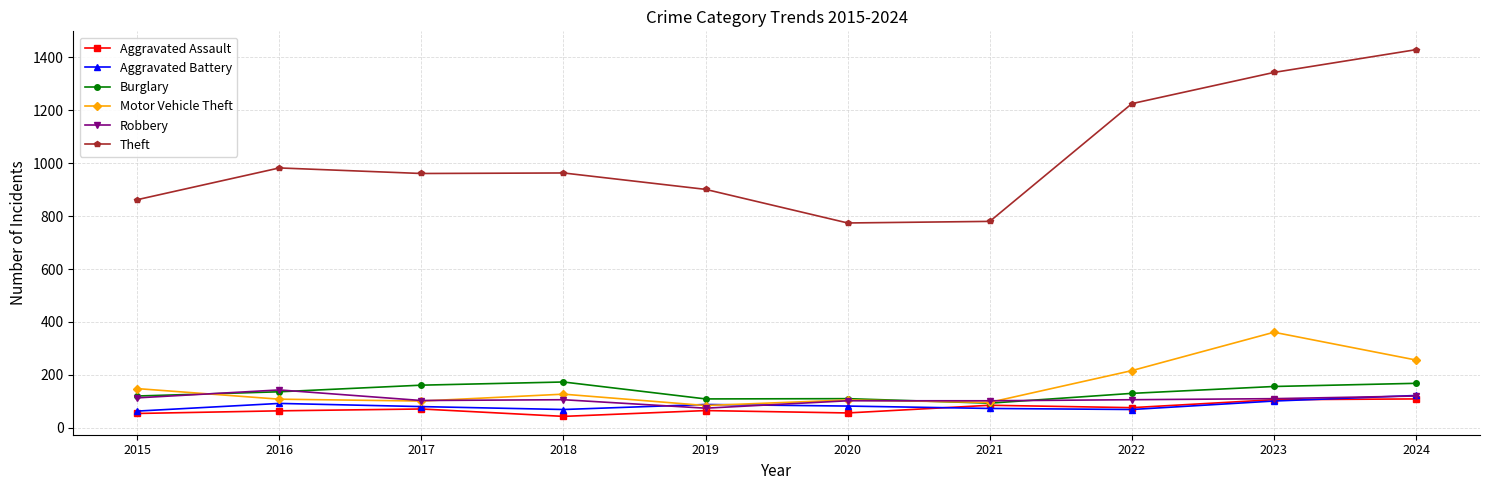

What is the sum of the Aggravated Assault values at 2019 and 2020?

121